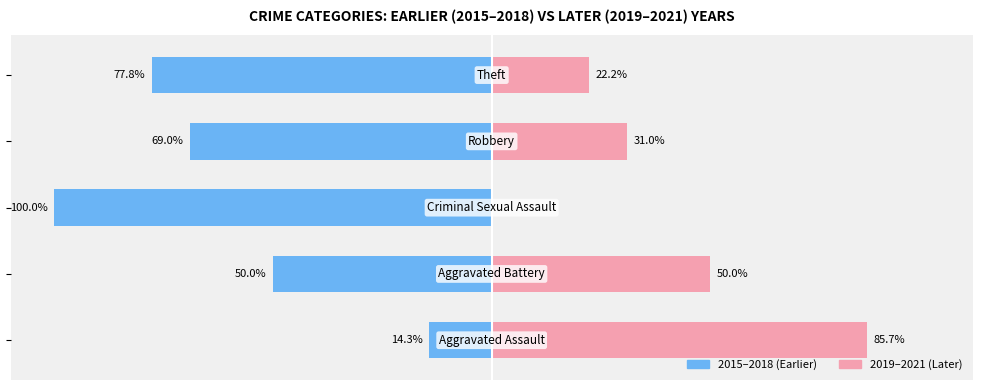

What is the smallest value displayed?

-100.0